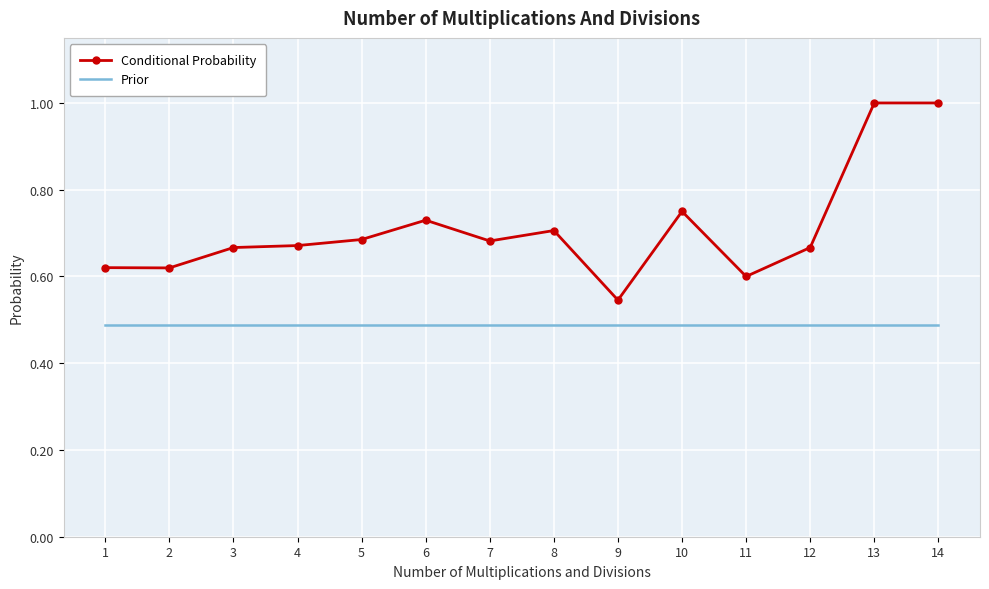

Is the value of Prior at 9 greater than the value of Conditional Probability at 10?

No